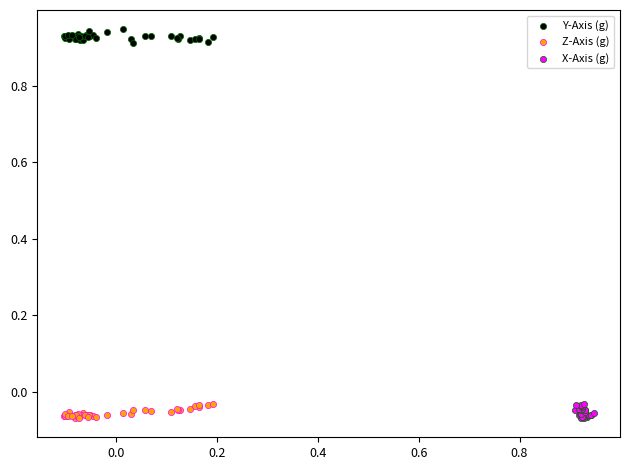

What are all the series names shown in the legend?

Y-Axis (g), Z-Axis (g), X-Axis (g)